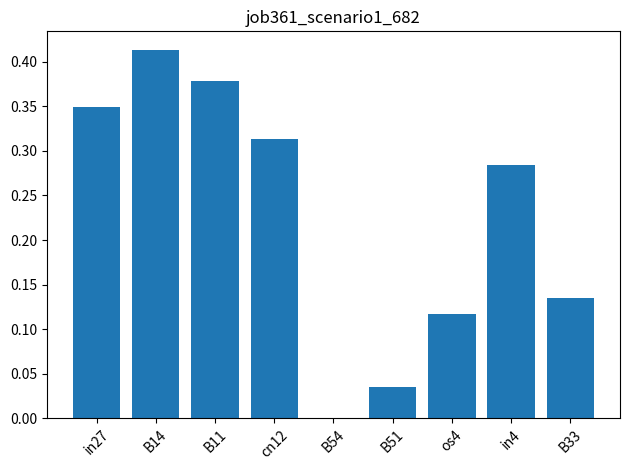

Which category has the highest value across all series?

B14